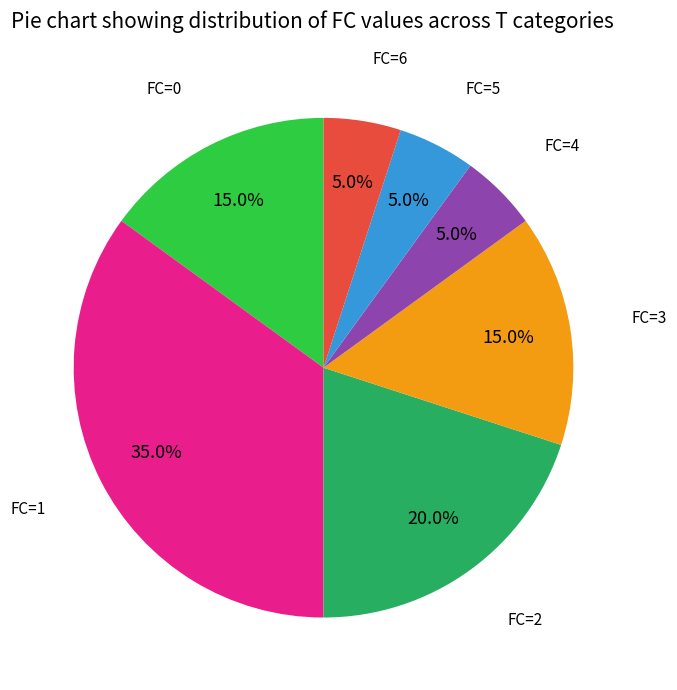

Does FC=0 account for over 50% of the chart?

No